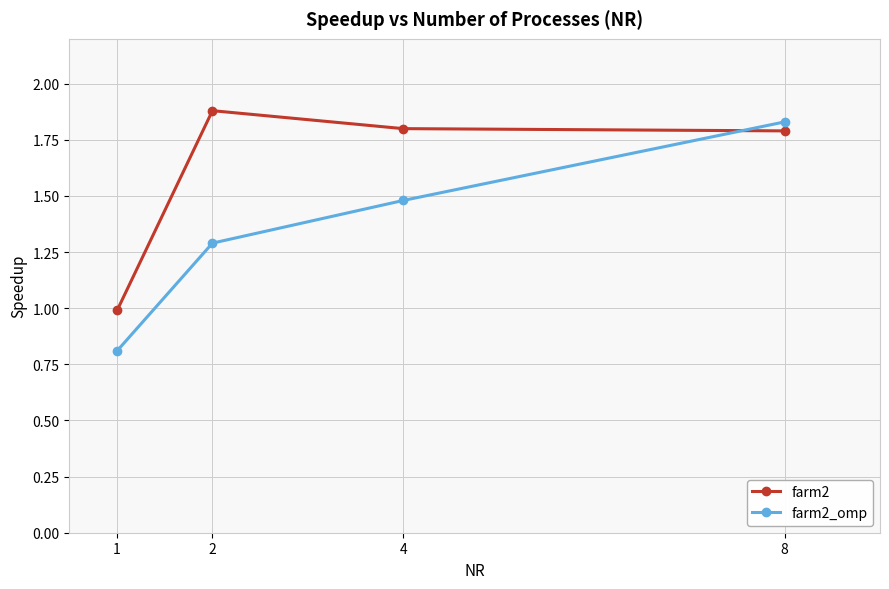

Read the farm2_omp value at 1.

0.8